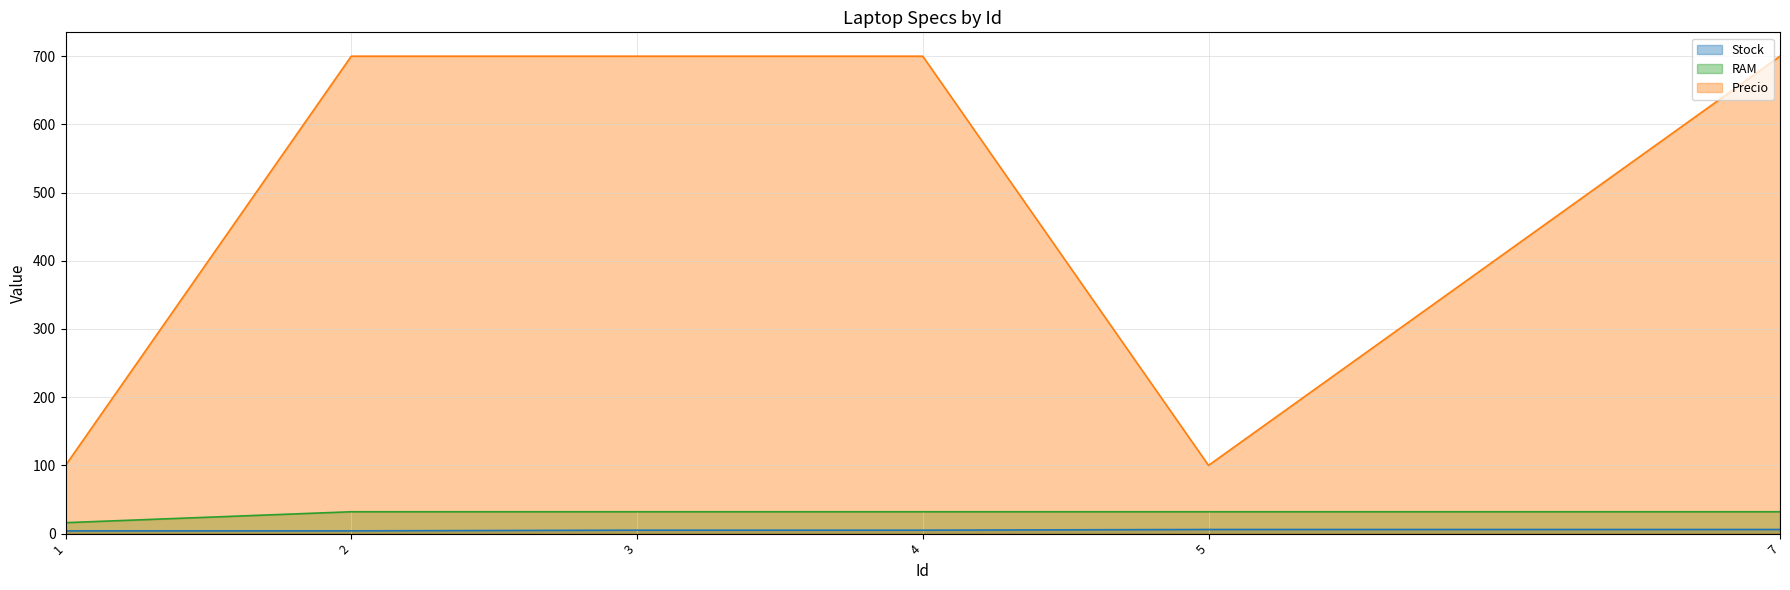

What is the value of the Stock point at the 2nd from the left?

4